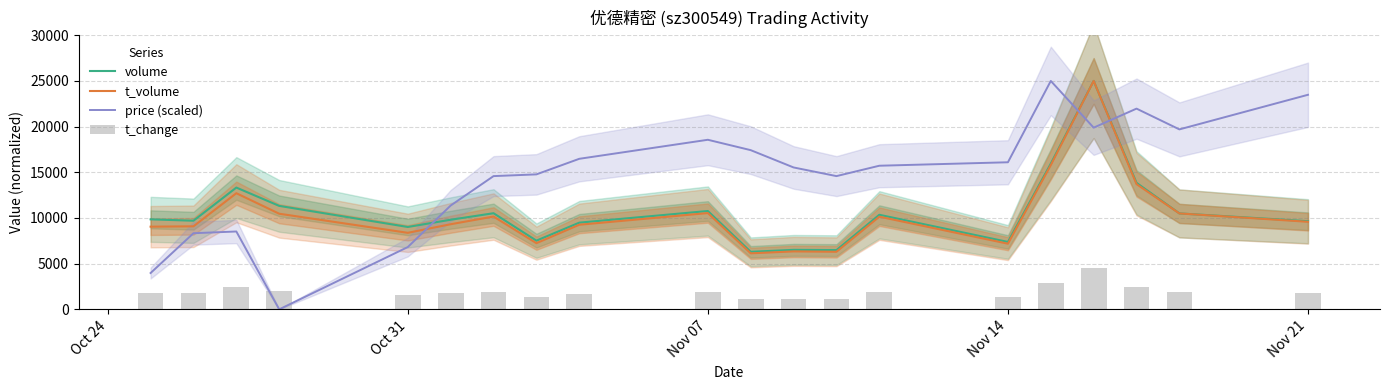

How many intersections are there between volume and price (scaled)?

3